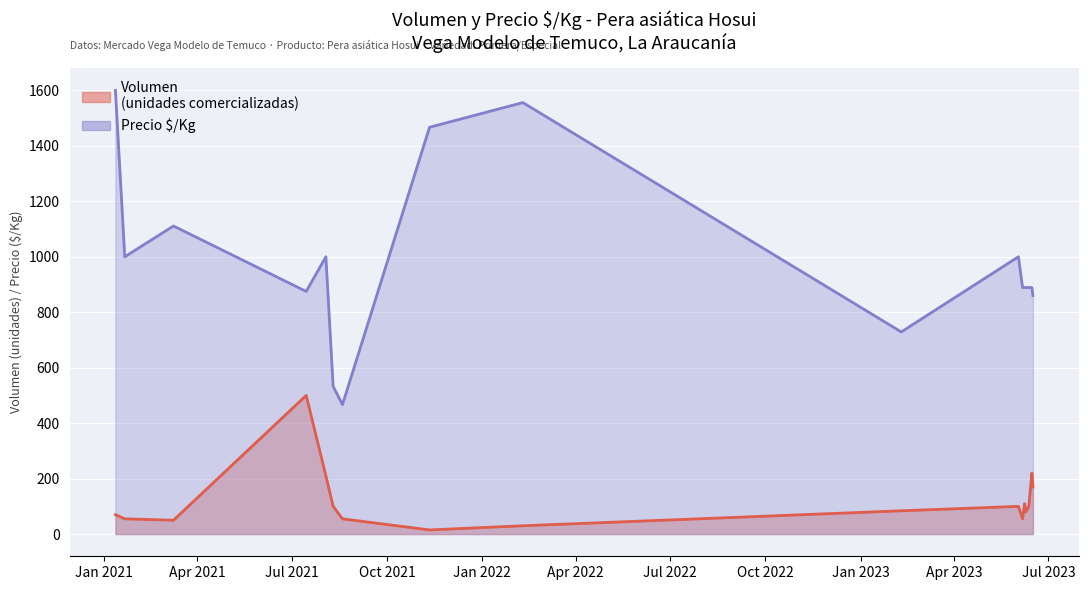

Where does the Volumen series first go above 100?

2021-07-15